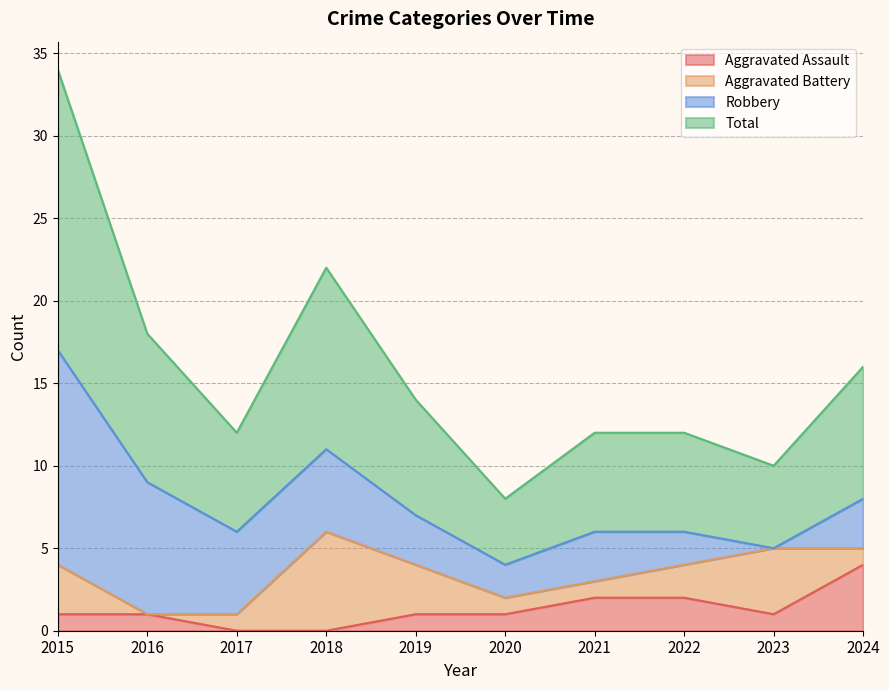

Count the number of categories in the chart.

10